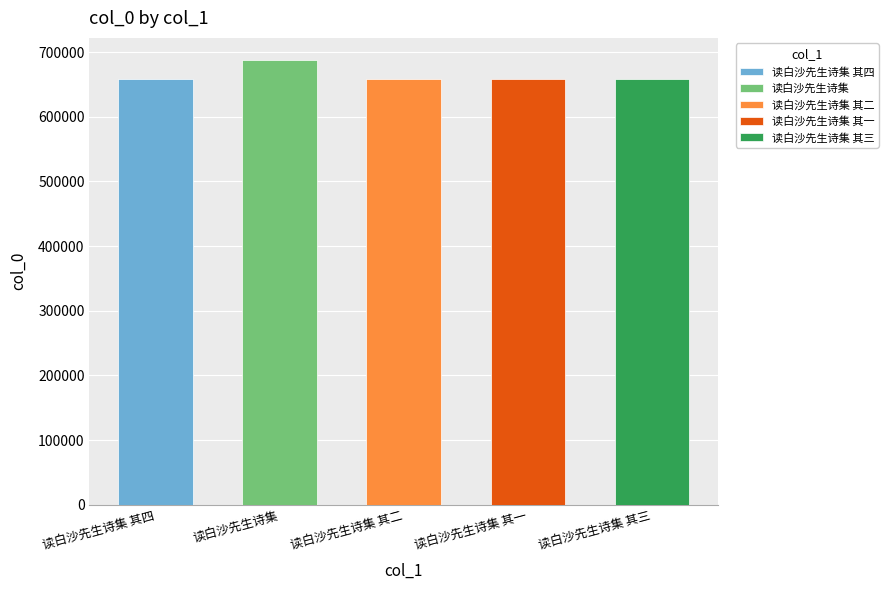

How many categories are shown in the chart?

5